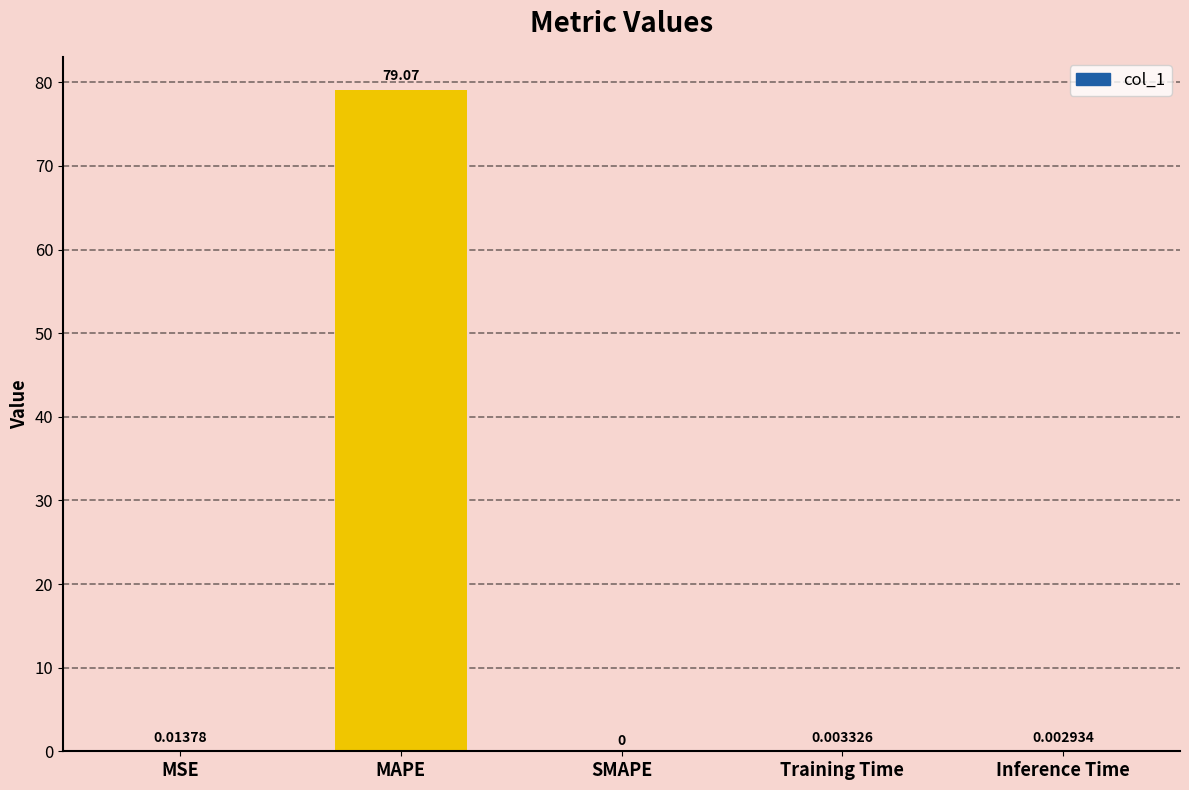

The value at MAPE is 129.5. True or false?

False